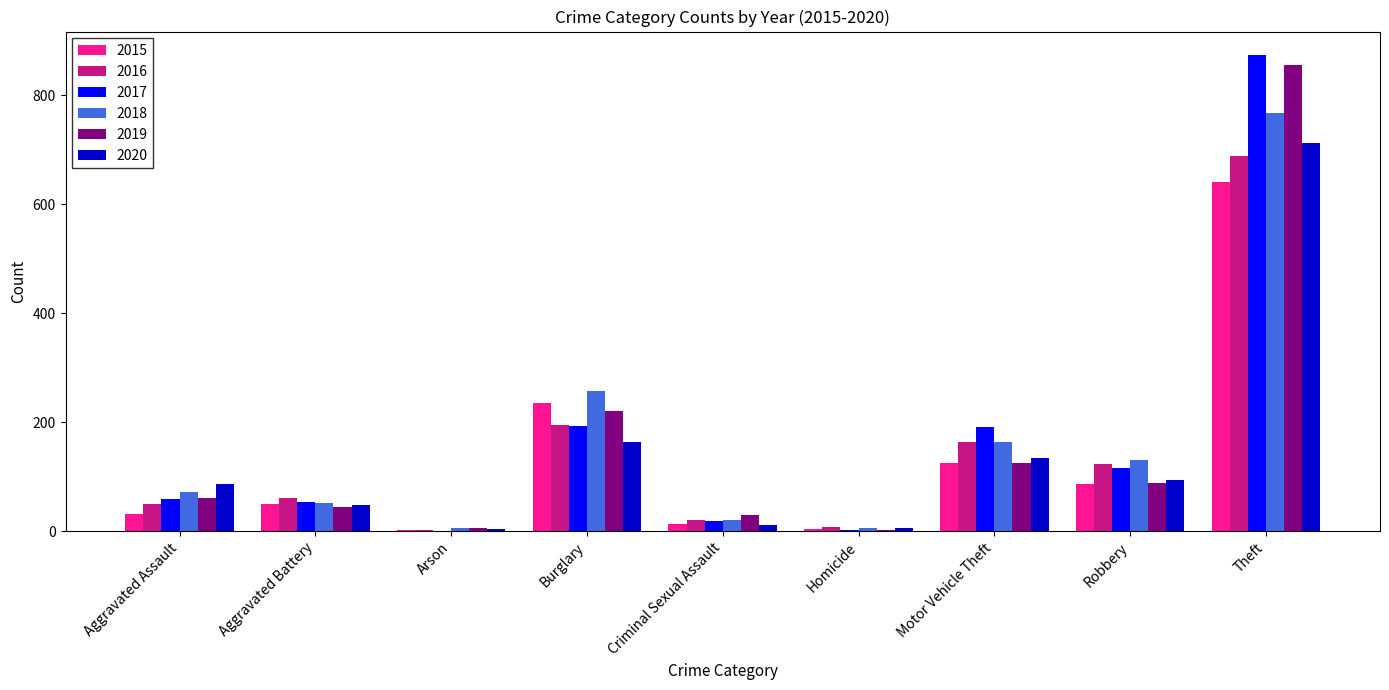

Which series has the widest spread of values?

2017